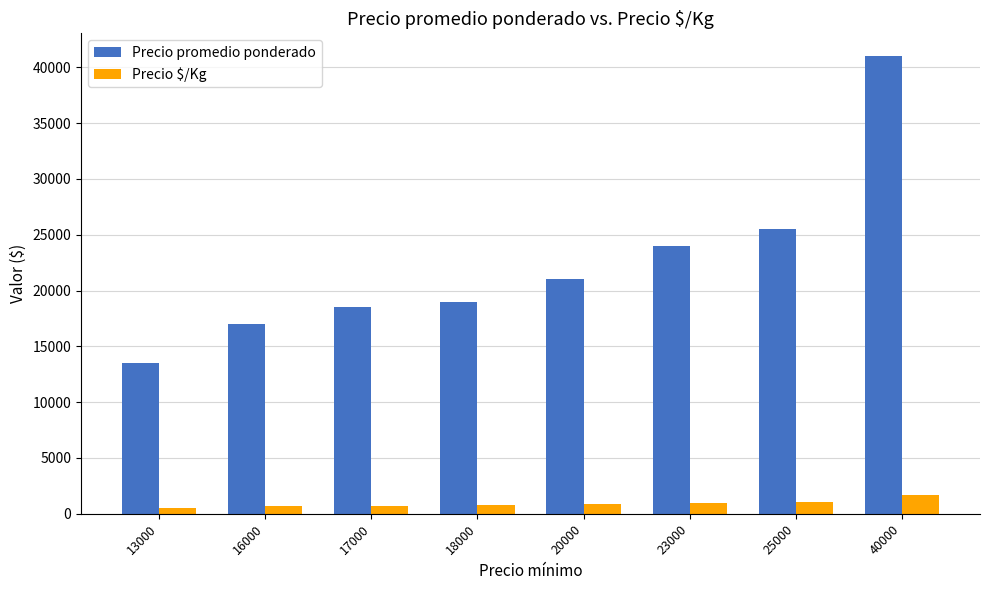

What is the sum of the Precio promedio ponderado values at 17000 and 25000?

44000